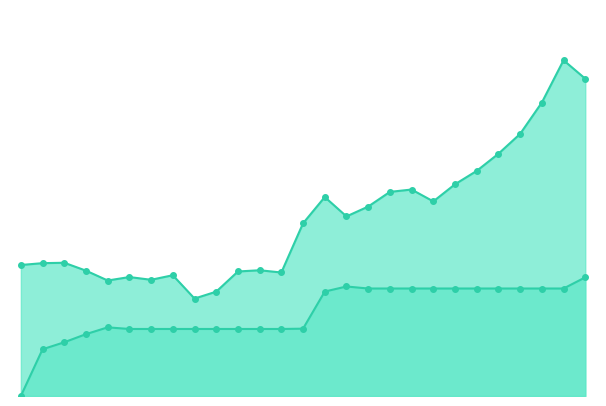

Is the value of 股本 at 2011 greater than the value of BPS at 2001?

No